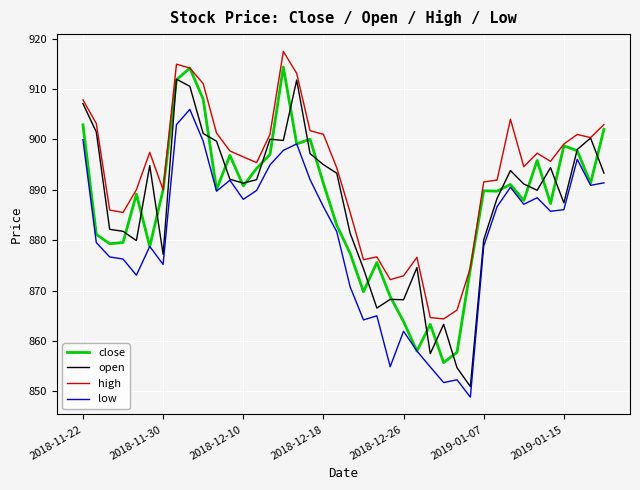

What is the lowest value of the high series?

864.4